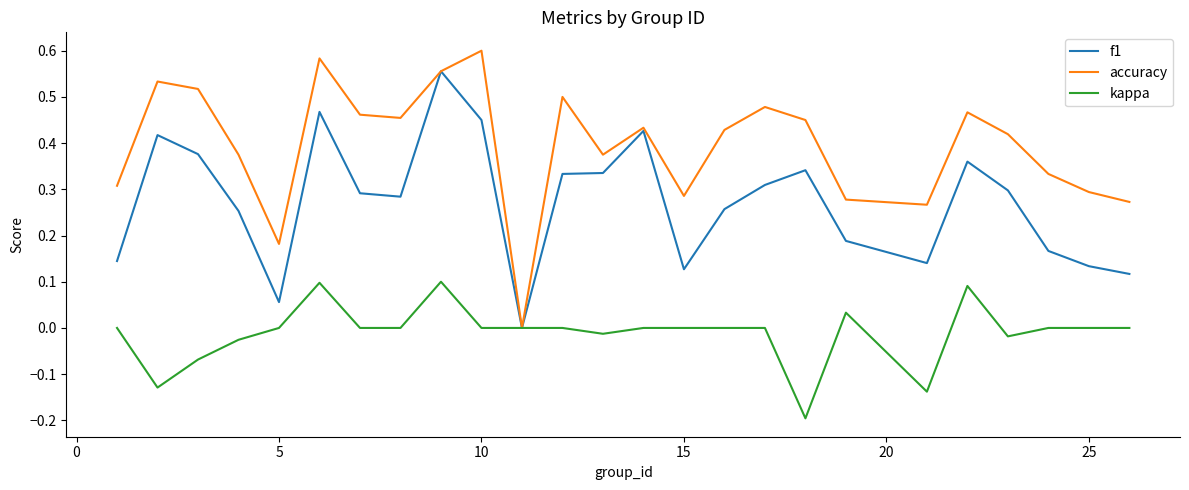

Which series has the largest total across all categories?

accuracy